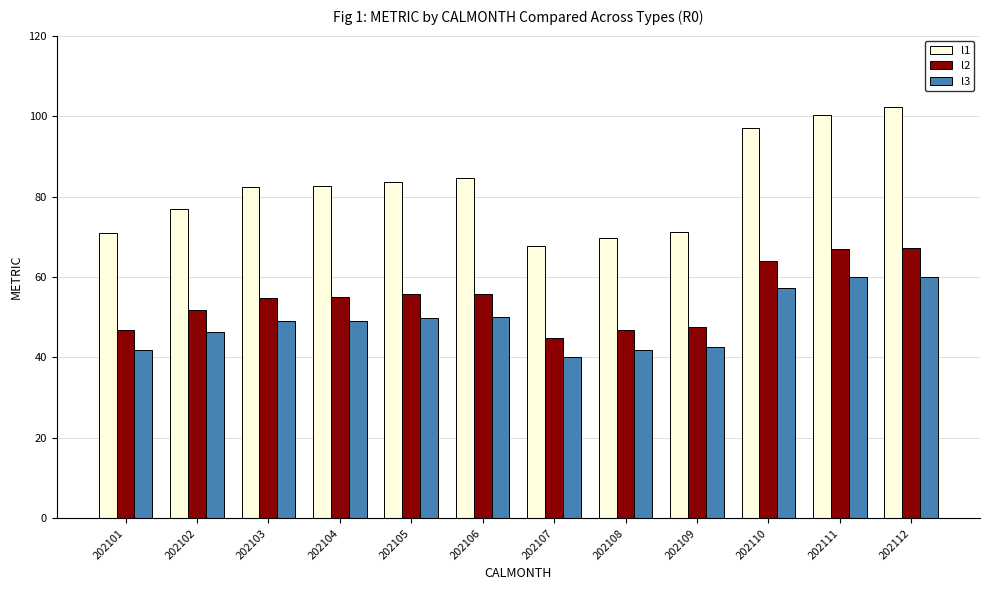

At how many categories does at least one series exceed 93?

3